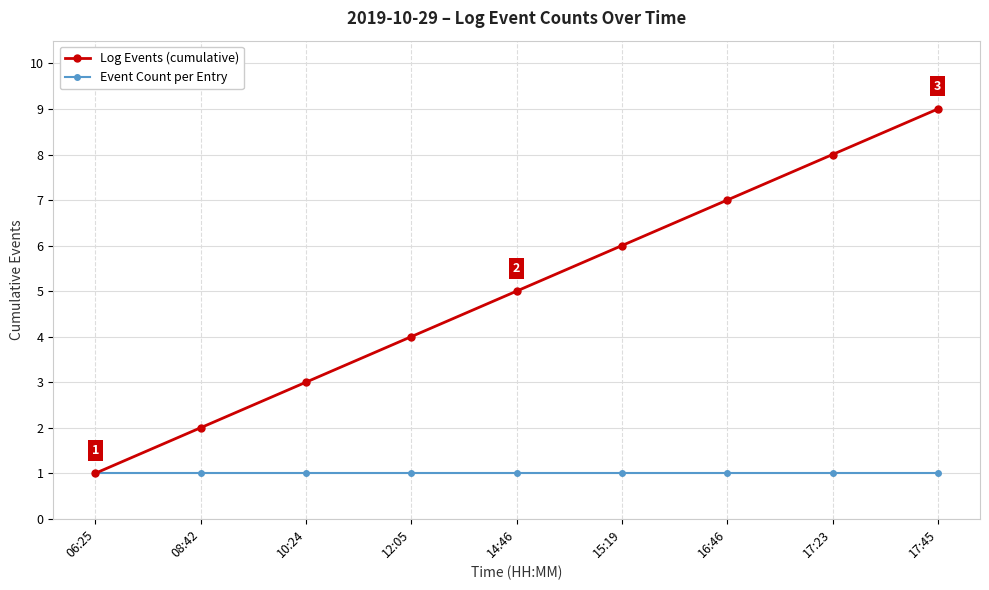

What is the sum of the Event Count per Entry values at 16:46 and 14:46?

2